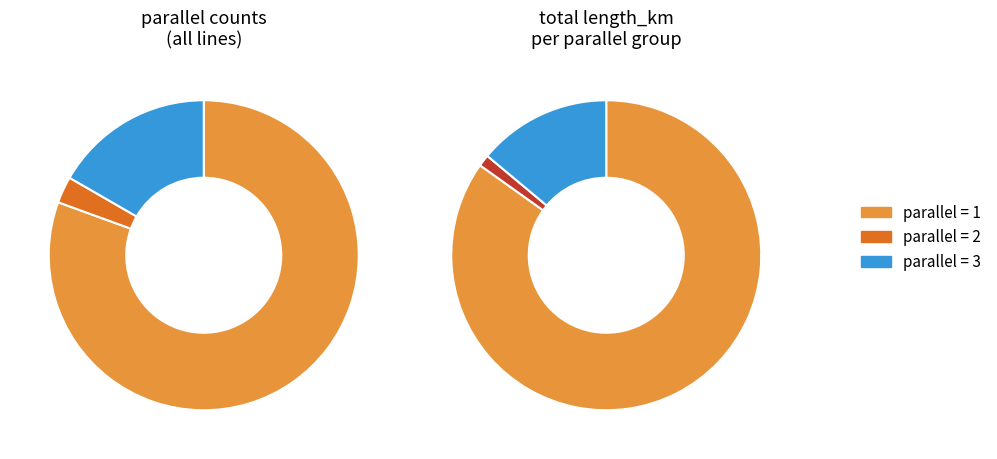

To the nearest percent, what portion does parallel=2 represent?

3%